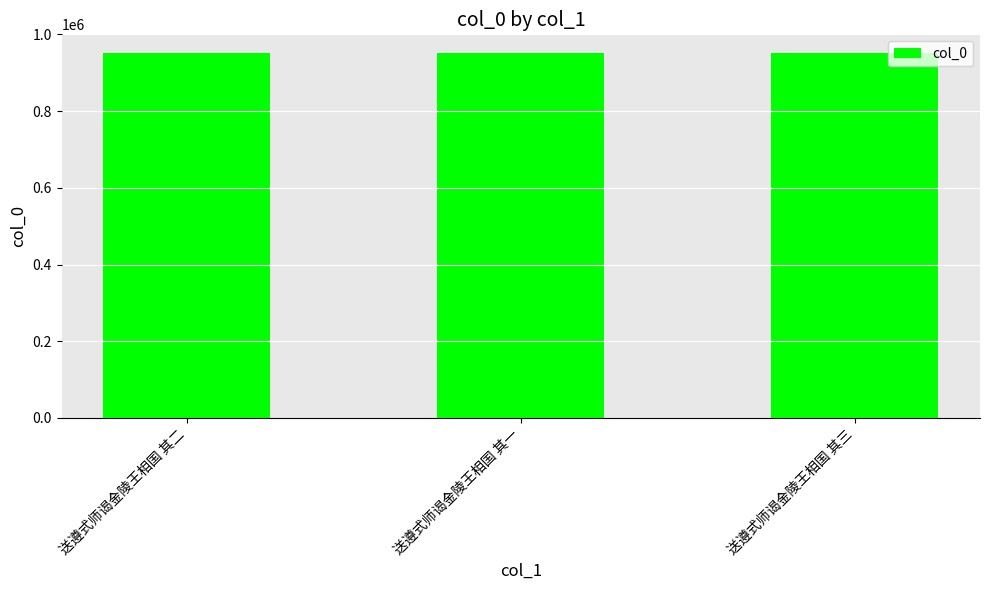

True or false: the data shows 952730 at 送遵式师谒金陵王相国 其一.

True